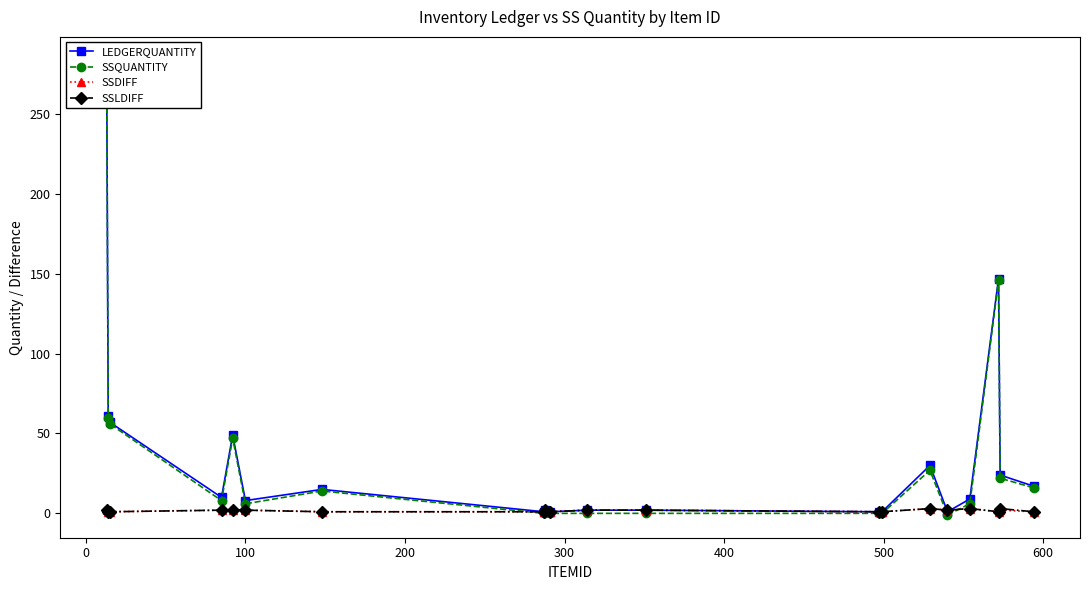

How many series are shown in this chart?

4